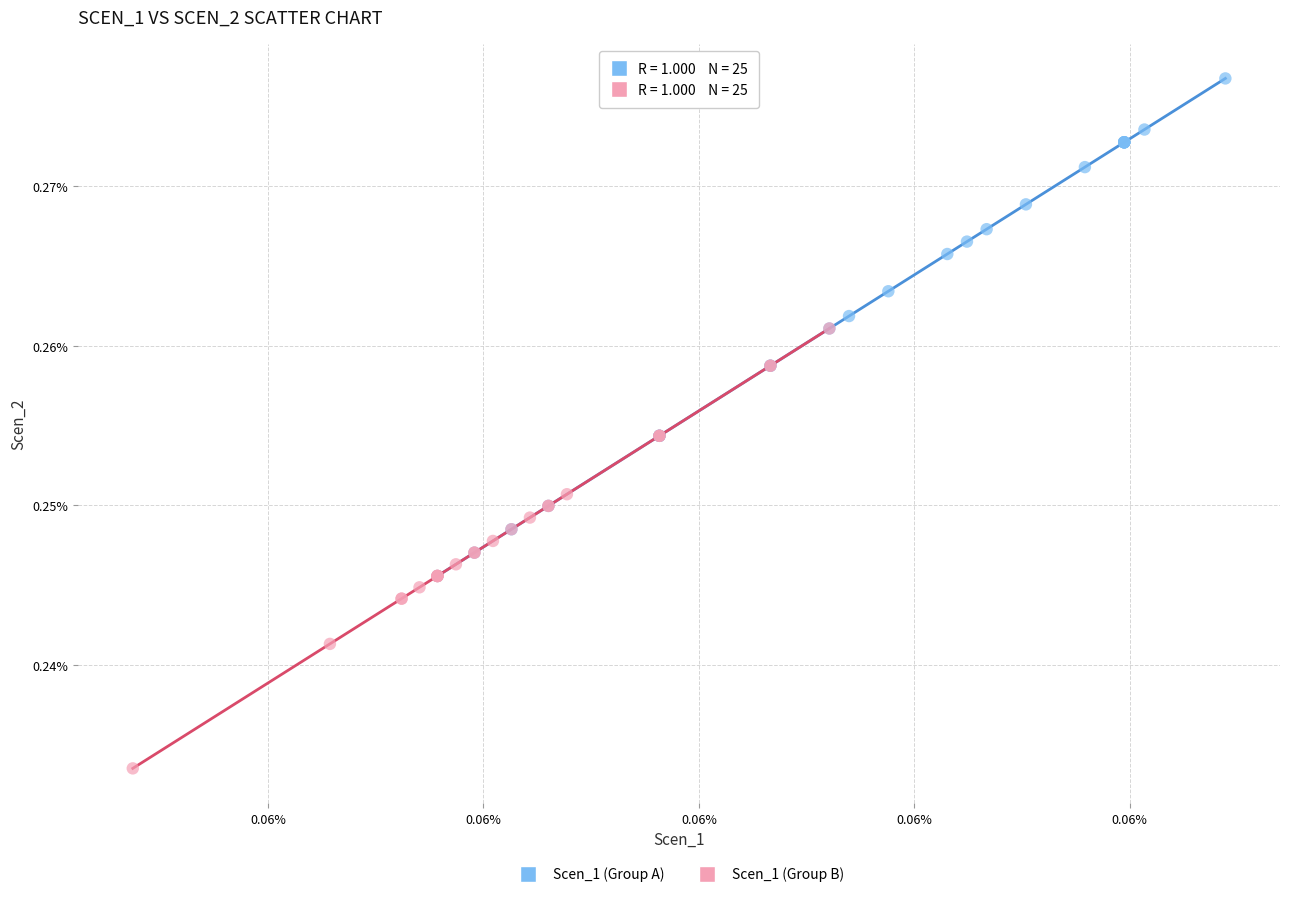

What are all the series names shown in the legend?

Scen_1 (Group A), Scen_1 (Group B)